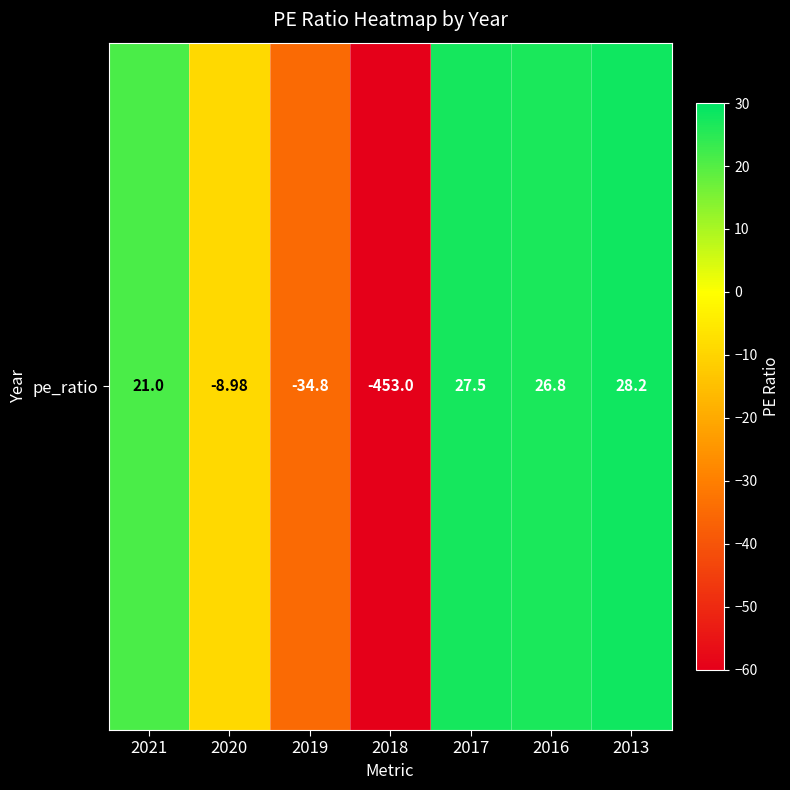

Which label corresponds to the smallest value in the chart?

2018